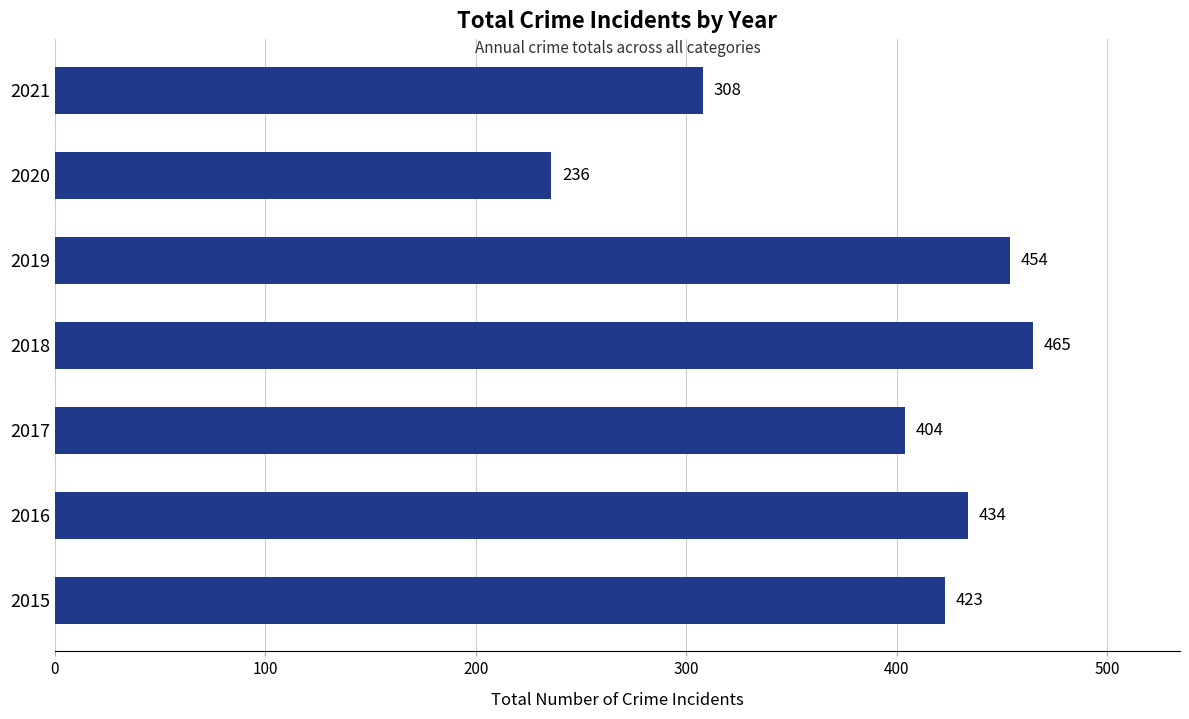

True or false: the data shows 116 at 2018.

False